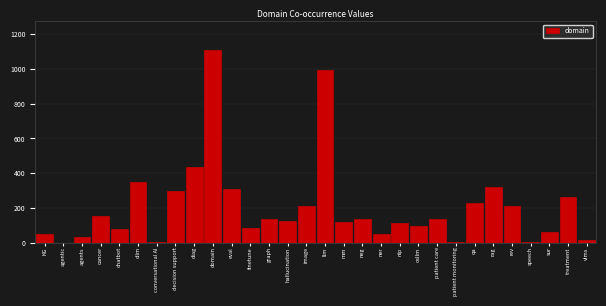

Which has a higher value, rag or diag?

diag